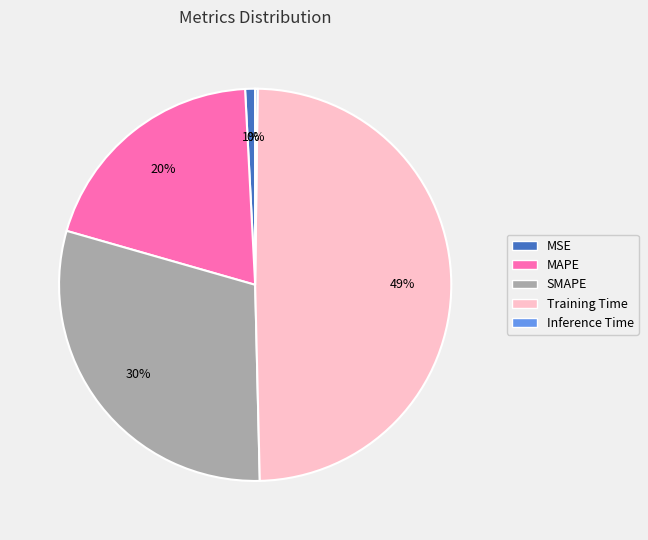

To the nearest percent, what is the difference between the largest and smallest slice percentages?

49%